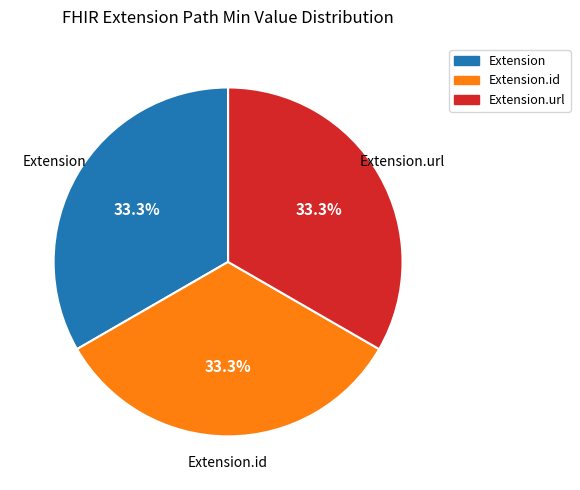

Does any single category account for the majority?

No